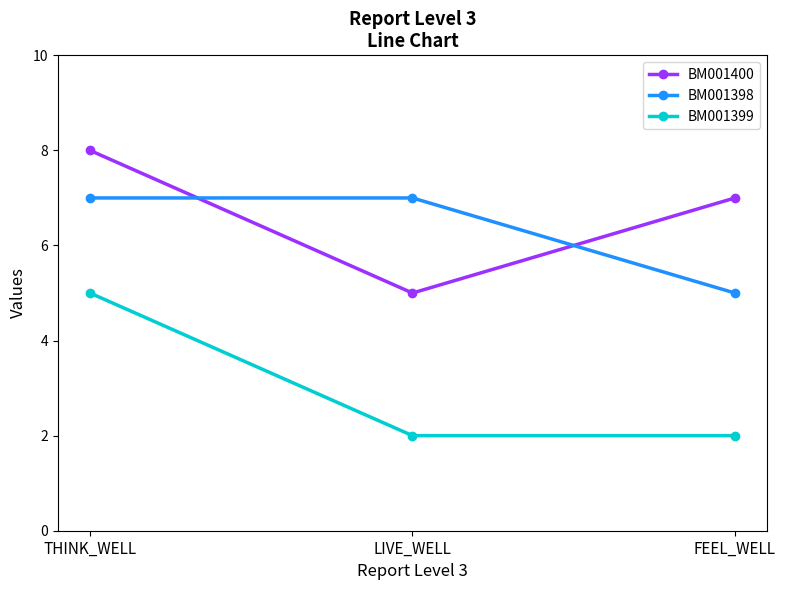

How many lines are shown in the chart?

3